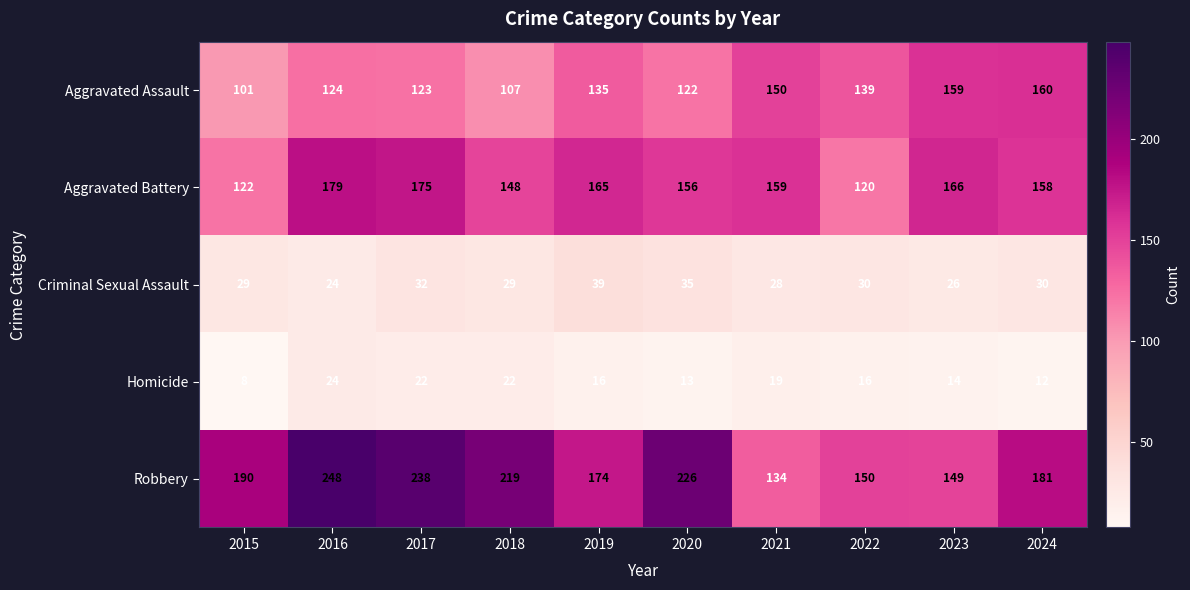

What is the difference between the maximum and minimum values in the Criminal Sexual Assault series?

15